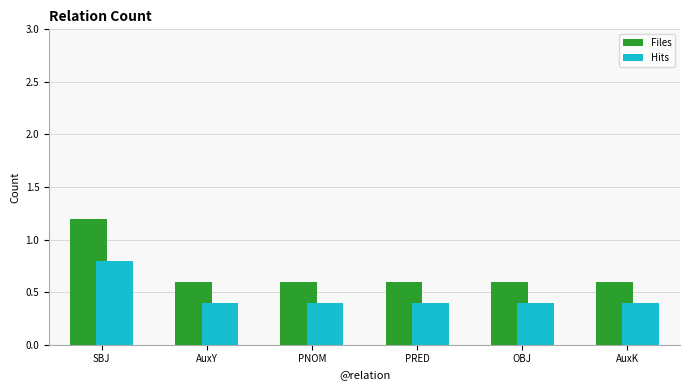

Reading left to right, extract all data points from this chart.

Files: SBJ=1.2	AuxY=0.6	PNOM=0.6	PRED=0.6	OBJ=0.6	AuxK=0.6
Hits: SBJ=0.8	AuxY=0.4	PNOM=0.4	PRED=0.4	OBJ=0.4	AuxK=0.4